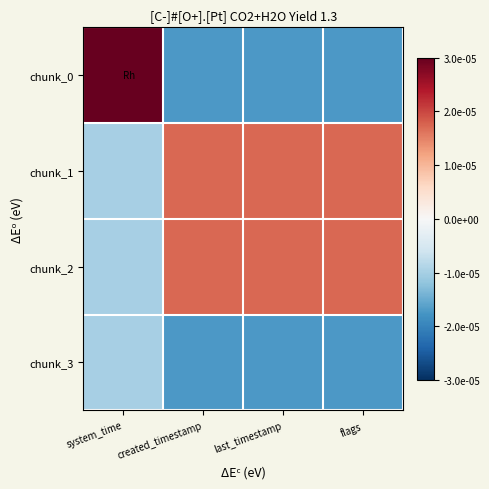

What is the greatest value displayed?

1.7